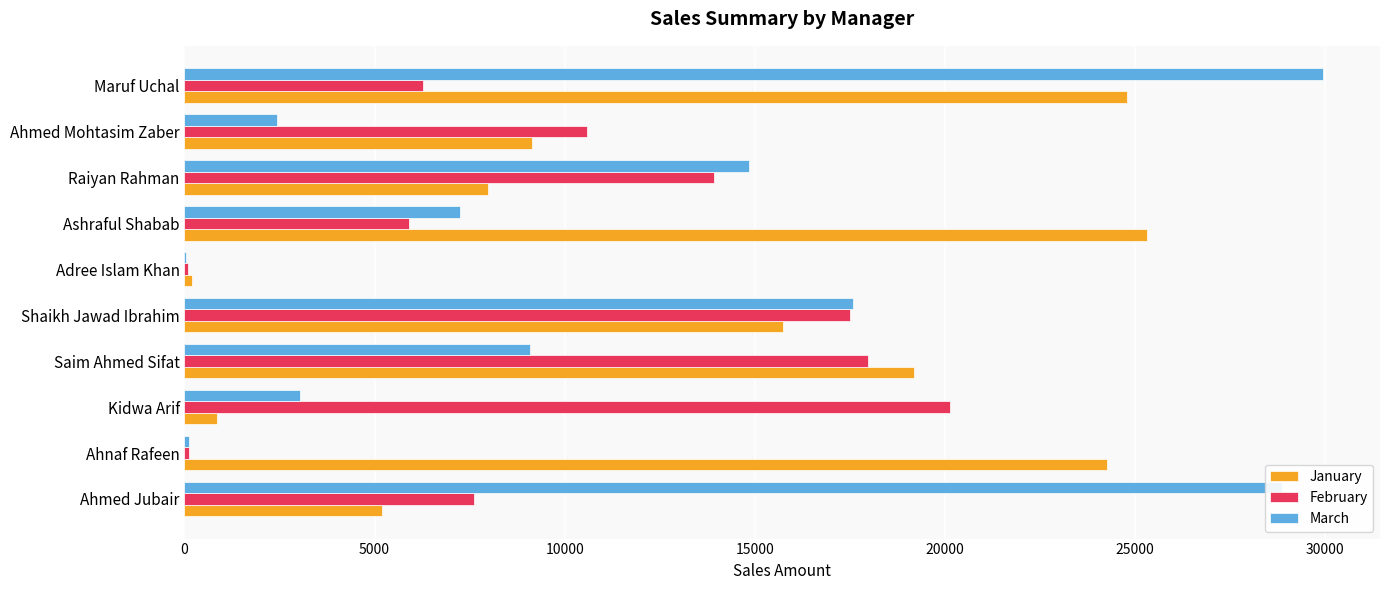

At which category is the sum across all series the highest?

Maruf Uchal